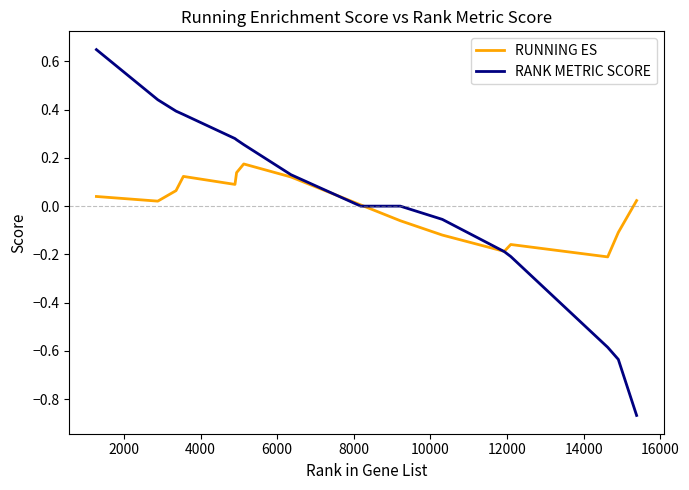

Which series has the widest spread of values?

RANK METRIC SCORE